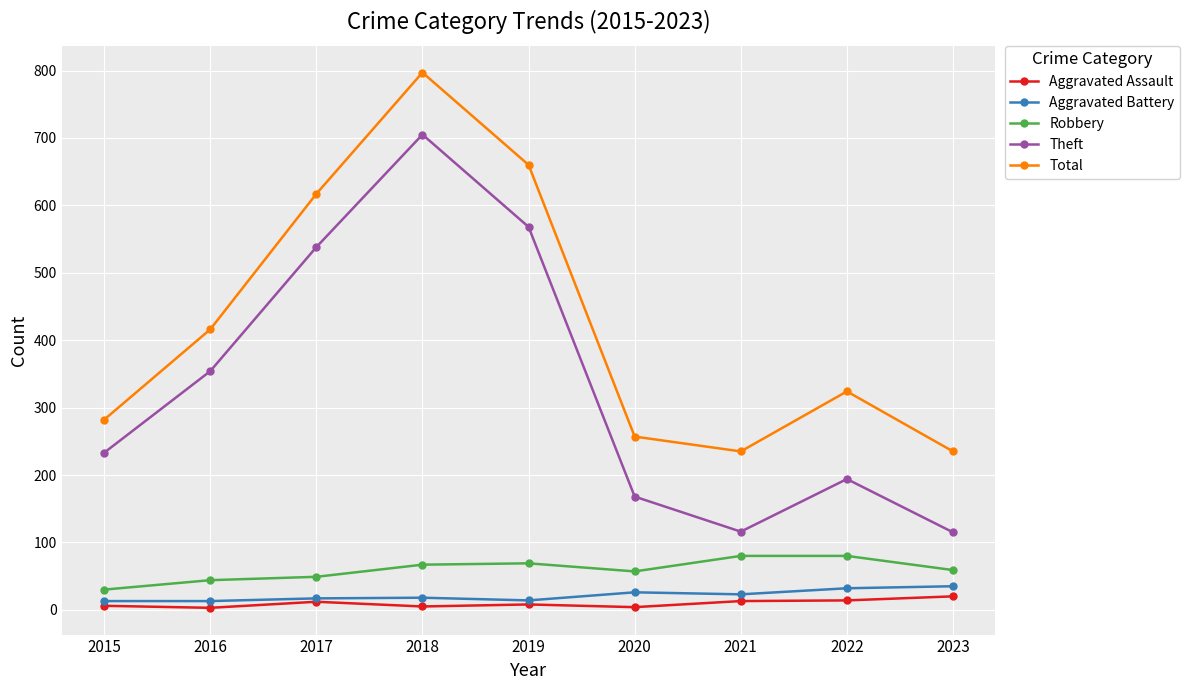

True or false: Theft has more than 2 points higher than both neighbors.

False